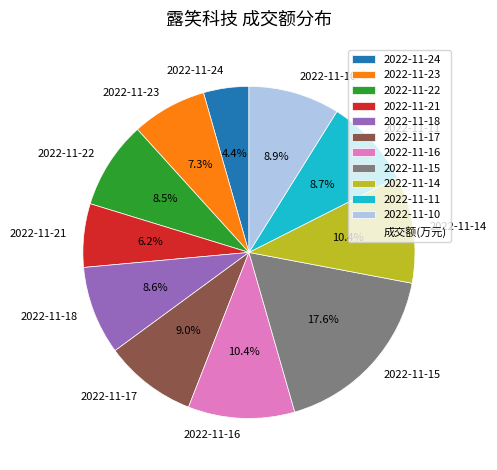

What portion of the pie excludes 2022-11-16?

89.6%